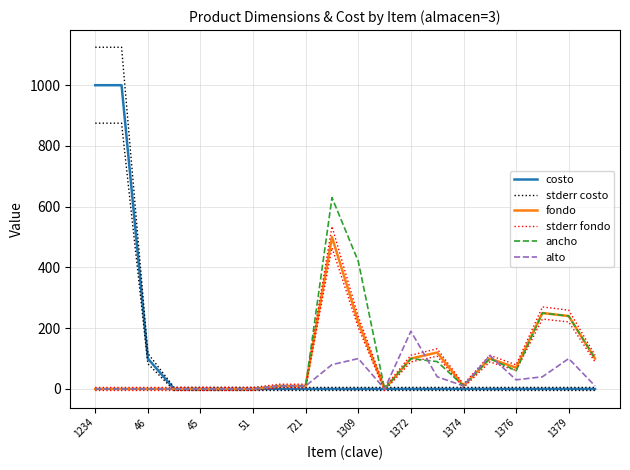

Does the chart have visible grid lines?

Yes